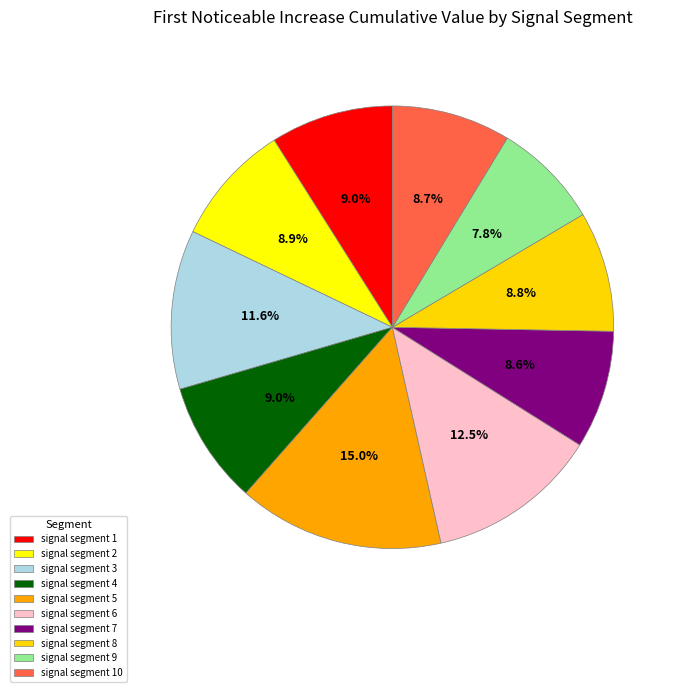

To the nearest percent, what portion does signal segment 8 represent?

9%